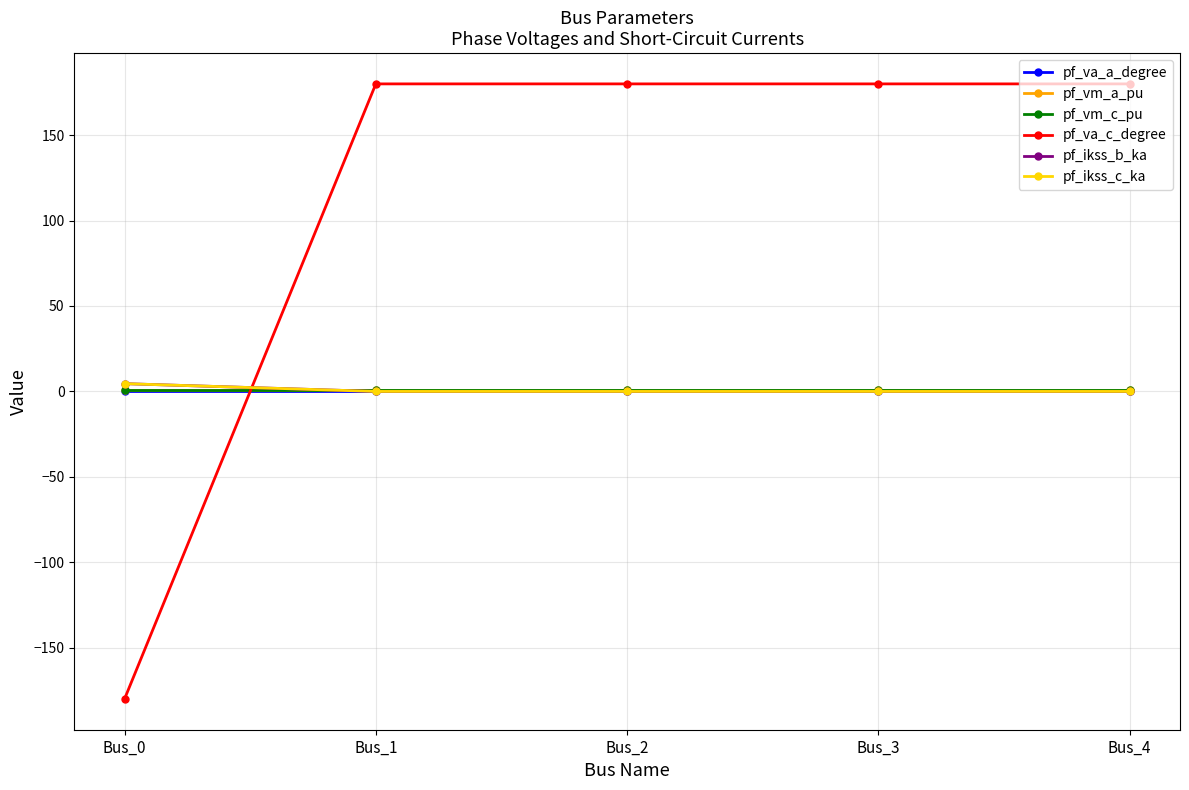

Is this an area chart (filled region under the line)?

No